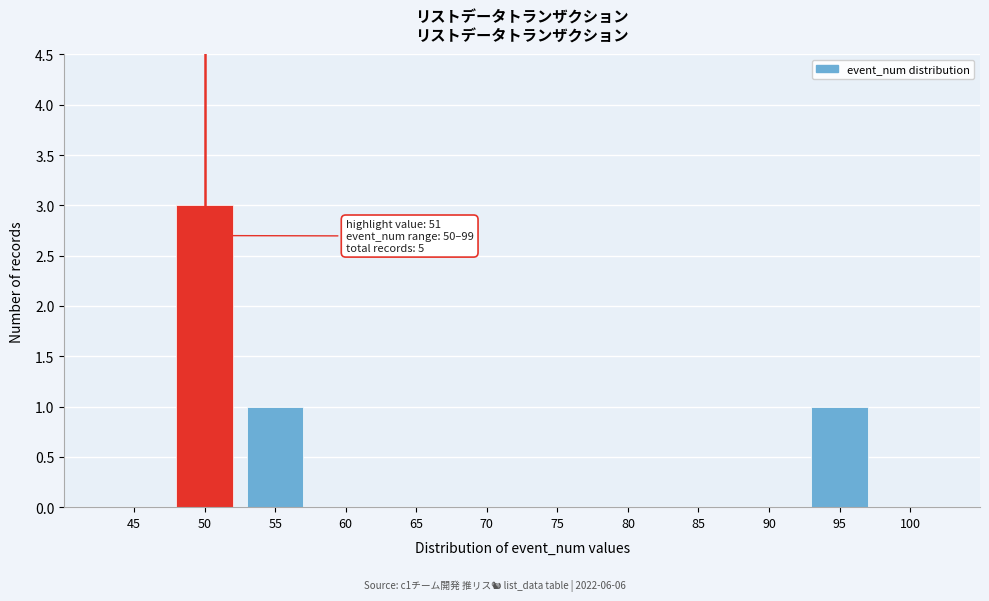

Reading right to left, what are all the values shown in this chart?

100=0	95=1	90=0	85=0	80=0	75=0	70=0	65=0	60=0	55=1	50=3	45=0